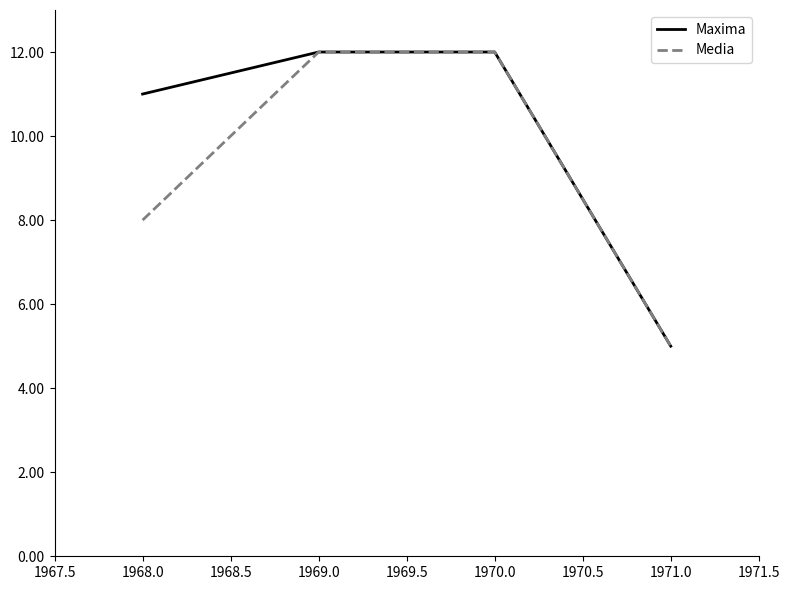

What is the difference between the second highest and minimum values in the Media series?

7